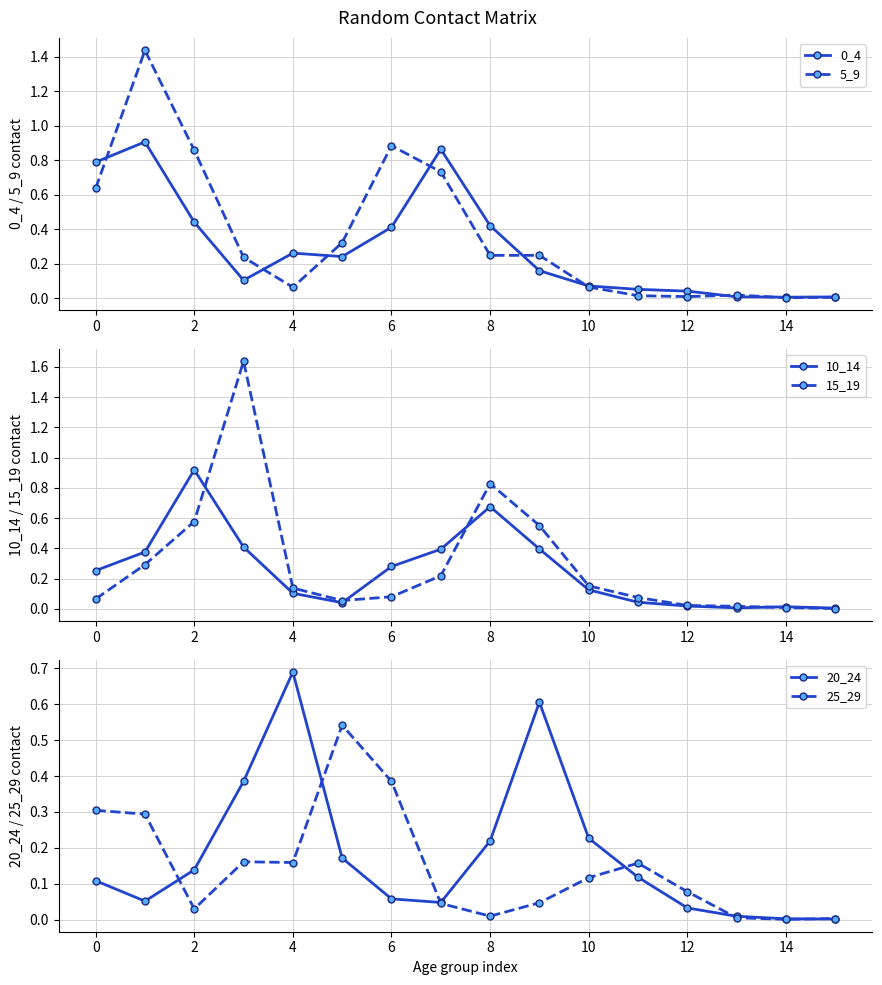

How many distinct data groups are displayed?

6